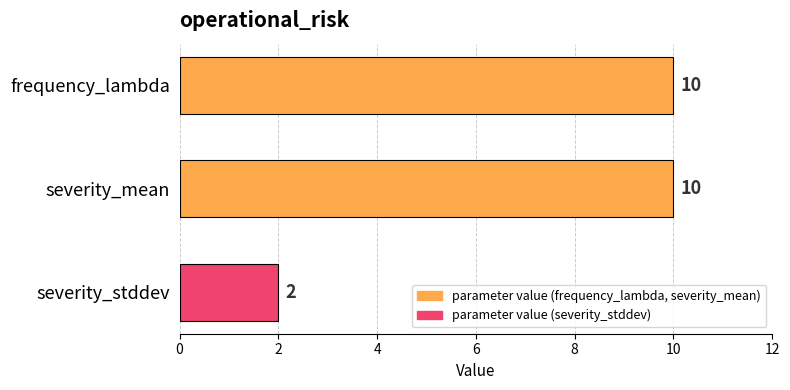

What is the change in value from severity_stddev to severity_mean?

+8